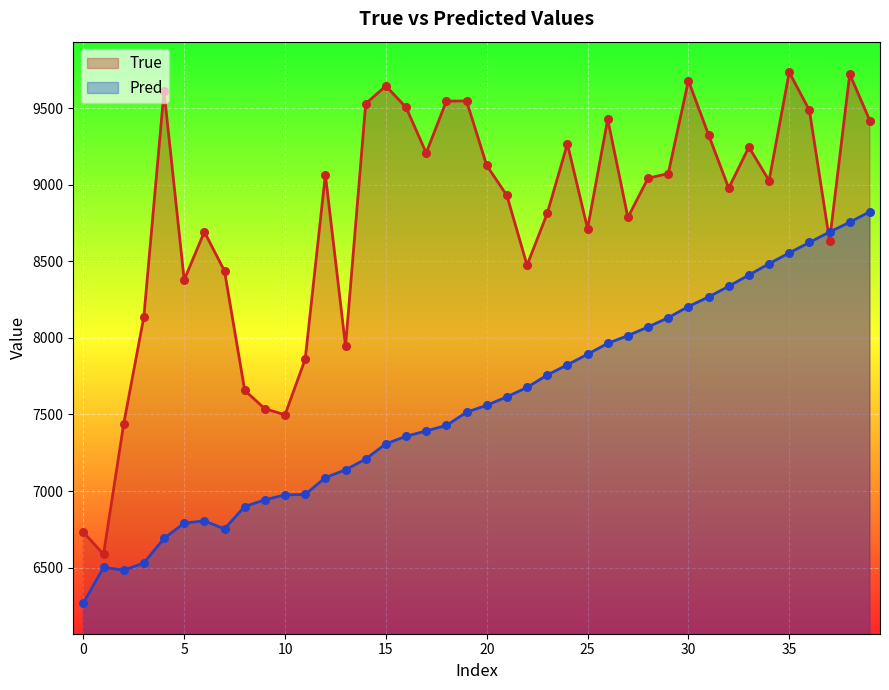

Which series reaches the maximum Y coordinate?

True